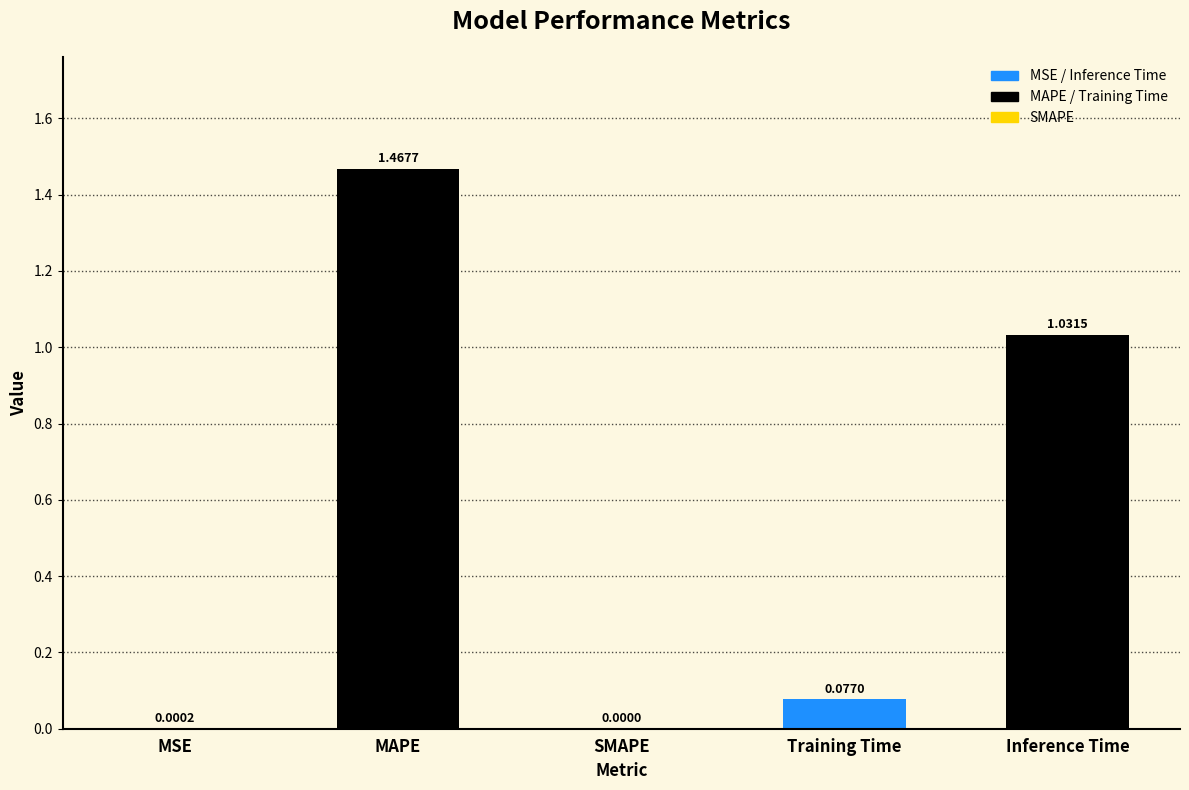

What is the sum of all values?

2.6